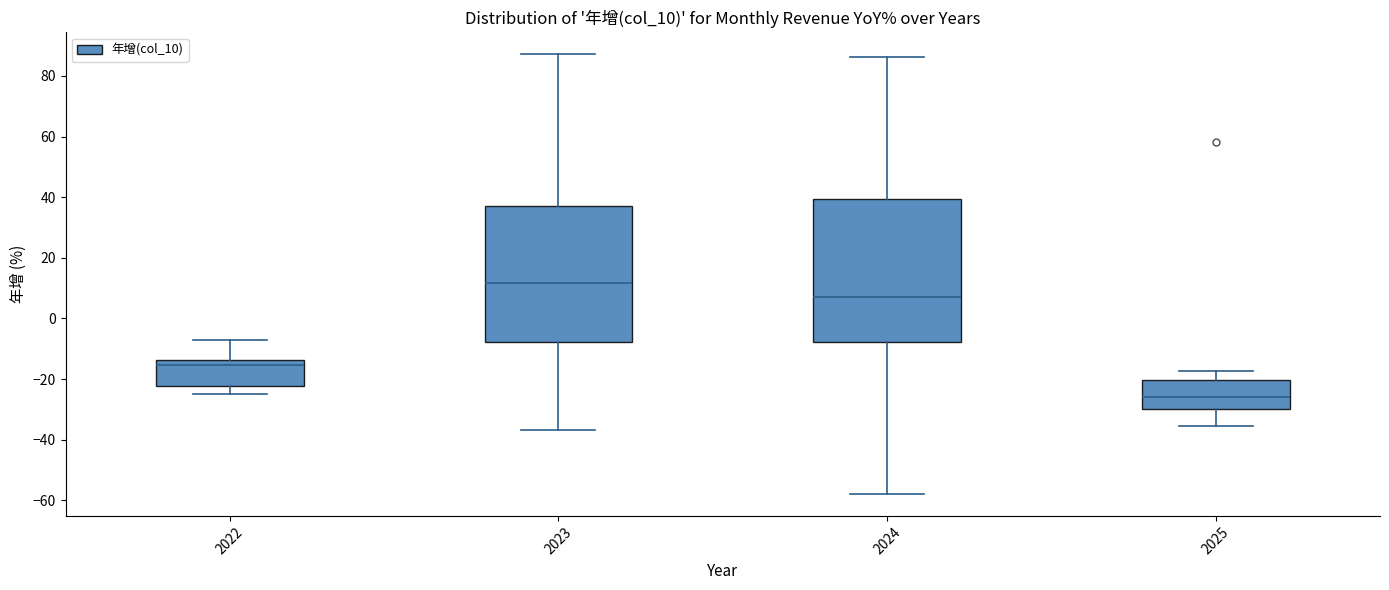

Reading left to right, transcribe this box plot: for each box, give where its median line is, the range the box spans, and where its two whiskers end, as read against the y-axis. The values are not printed on the chart, so give them approximately, as read against the axis.

2022: median -16, box -22 to -14, whiskers -24 to -8
2023: median 12, box -8 to 38, whiskers -36 to 88
2024: median 6, box -8 to 40, whiskers -58 to 86
2025: median -26, box -30 to -20, whiskers -36 to -18